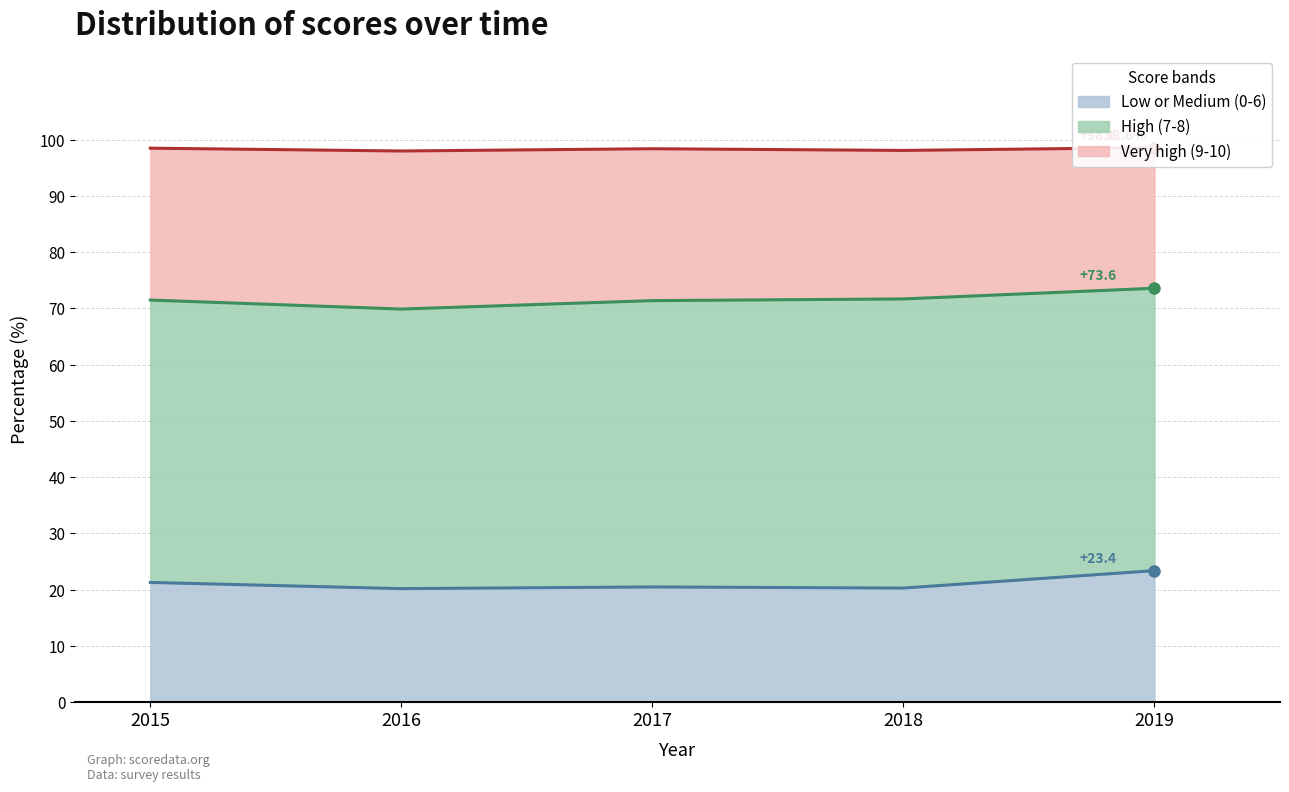

In Low or Medium (0-6), how many points are lower than both neighbors (excluding endpoints)?

2